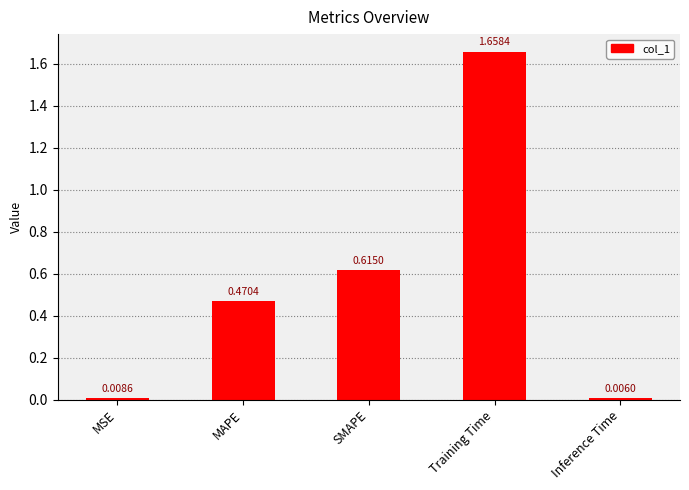

List the labels in order of value, smallest first.

Inference Time, MSE, MAPE, SMAPE, Training Time